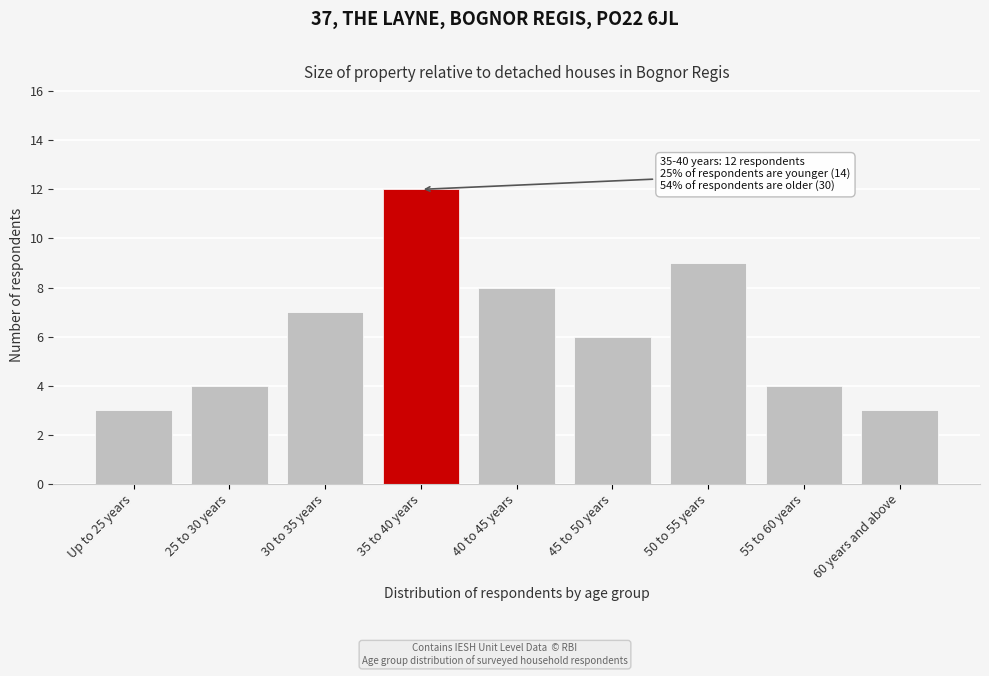

Reading right to left, transcribe all the data shown in this chart.

60 years and above=3	55 to 60 years=4	50 to 55 years=9	45 to 50 years=6	40 to 45 years=8	35 to 40 years=12	30 to 35 years=7	25 to 30 years=4	Up to 25 years=3